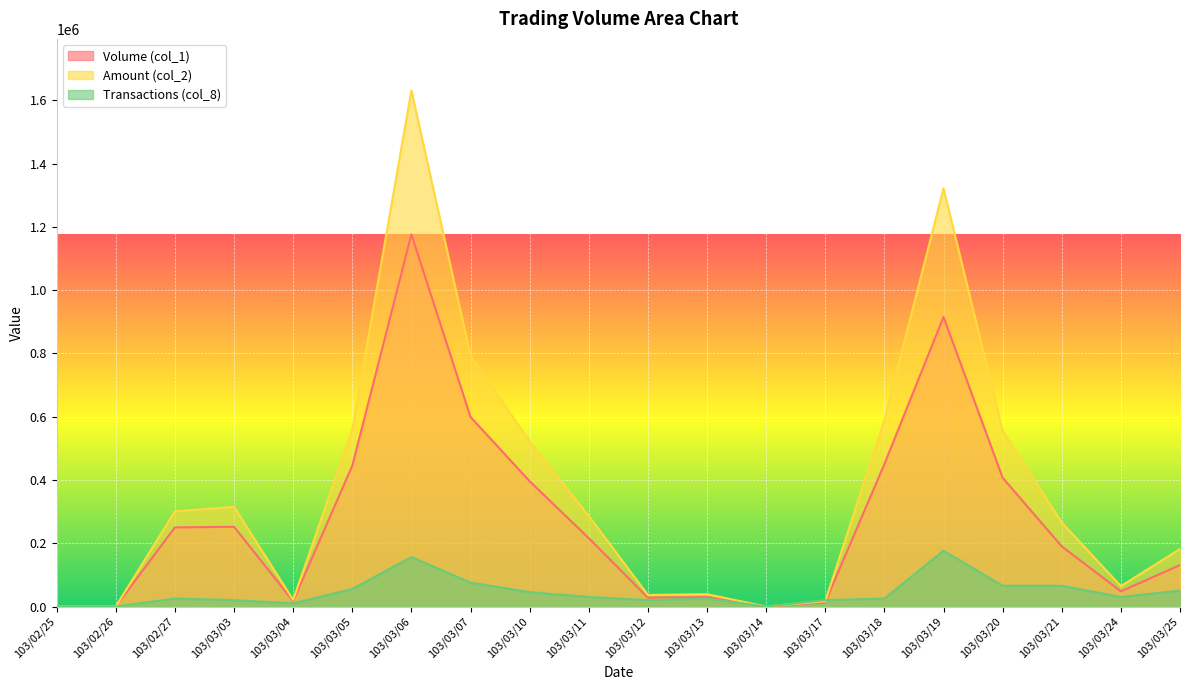

True or false: Transactions (col_8) has a value of 10080 at 103/03/04.

True